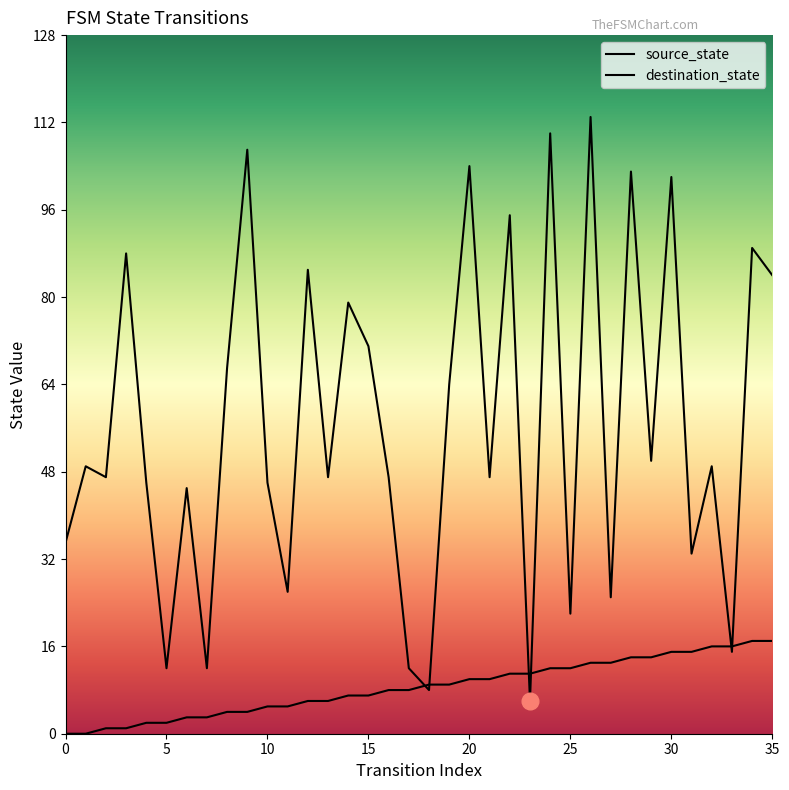

Count the number of categories in the chart.

36